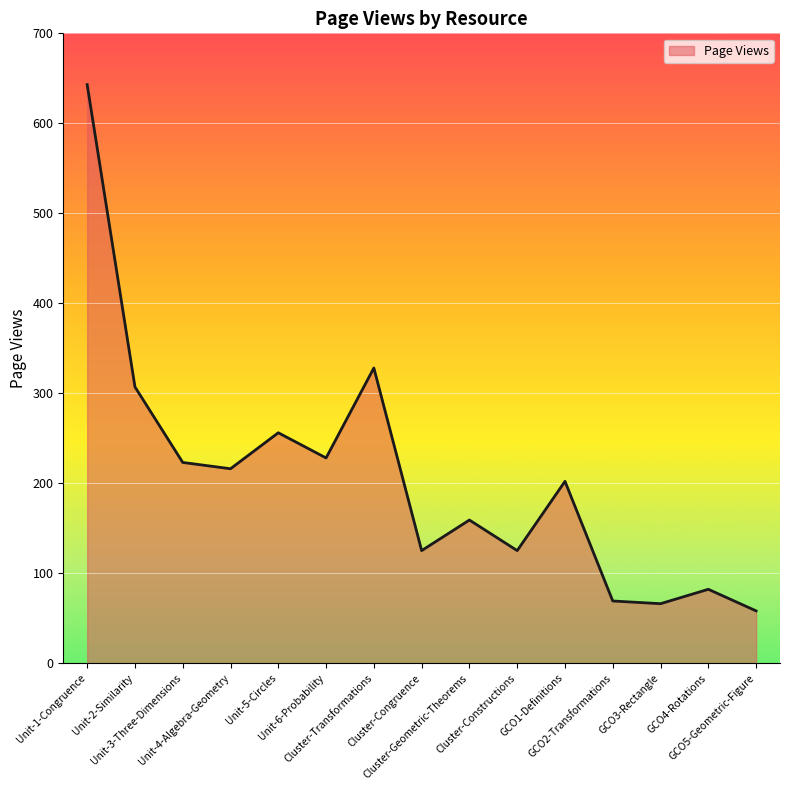

Where does the data first go above 202?

Unit-1-Congruence